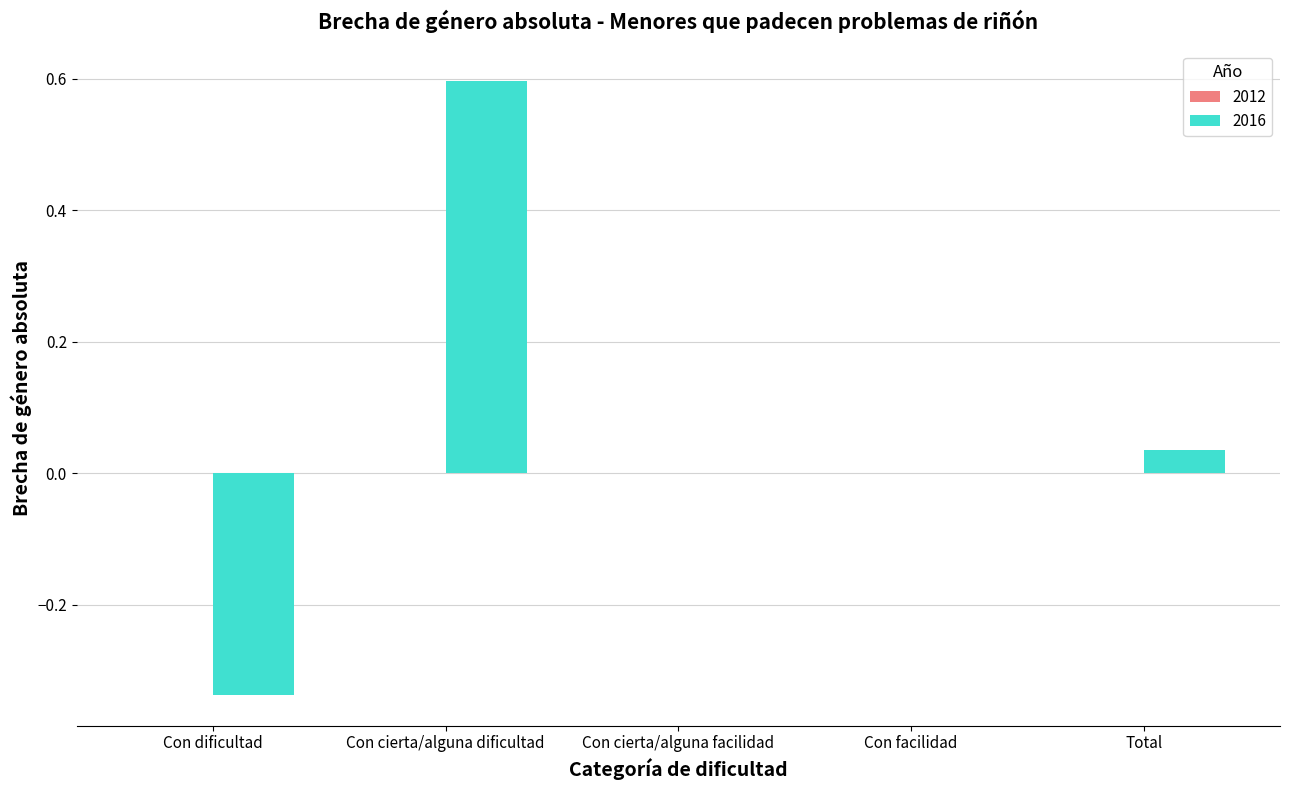

What is the sum of the values at Total and Con cierta/alguna dificultad?

0.6